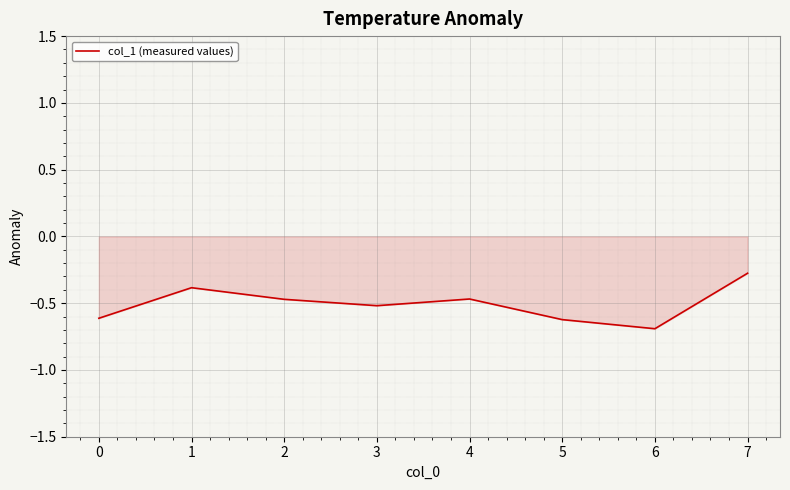

How many interior local valleys (lower than both neighbors) does the data have?

2